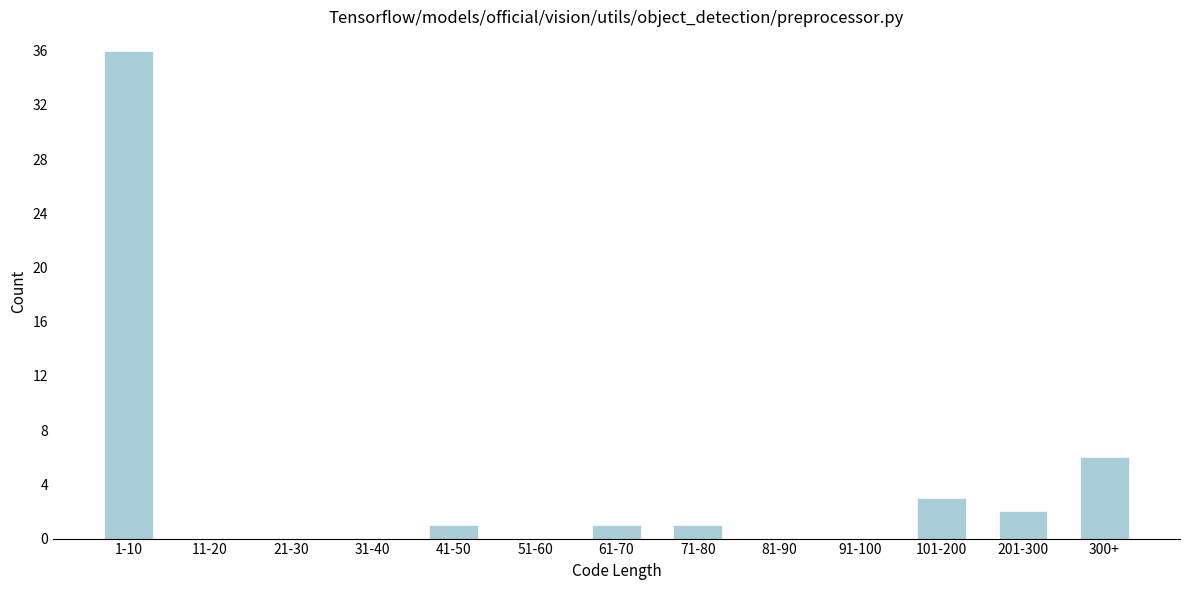

What is the sum of all values?

50